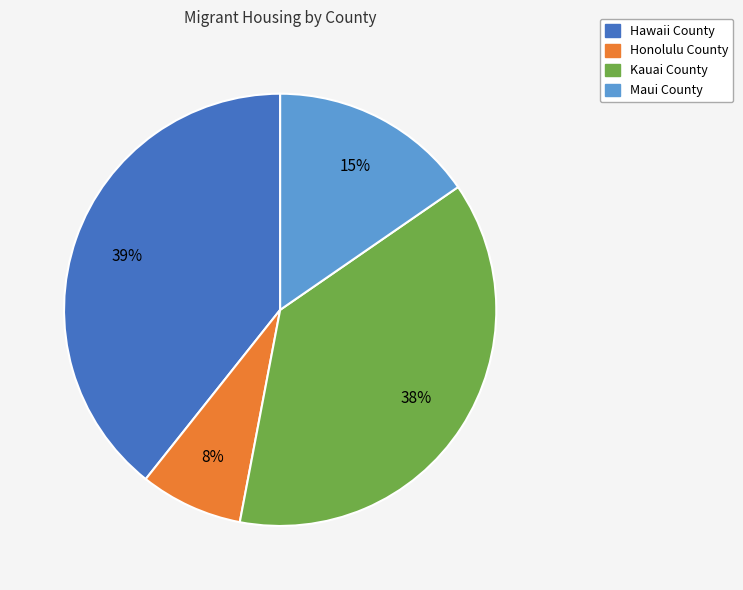

Is the sum of Maui County and Kauai County greater than half?

Yes